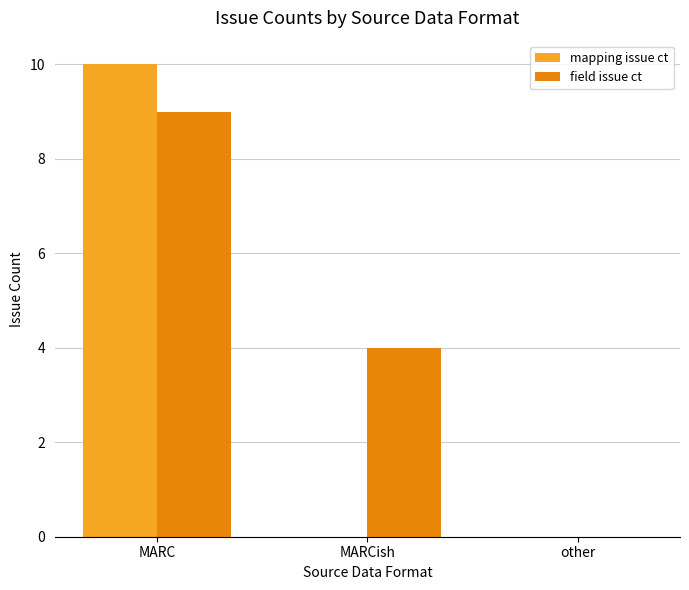

Is the value of field issue ct at MARC greater than the value of mapping issue ct at MARCish?

Yes